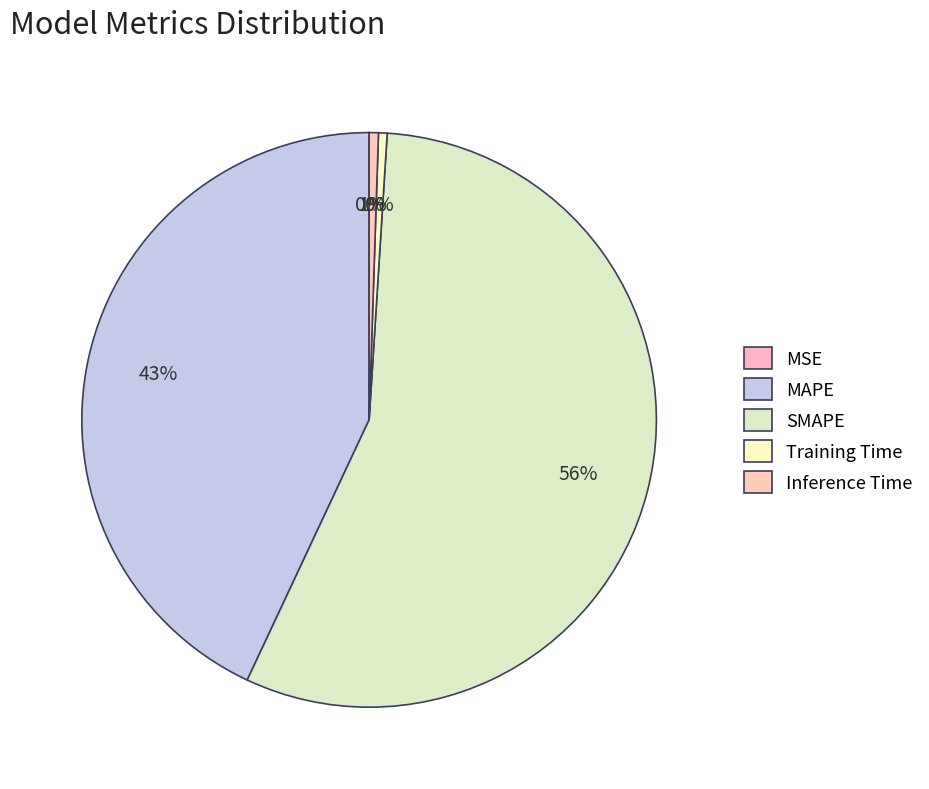

How many segments does this pie chart have?

5